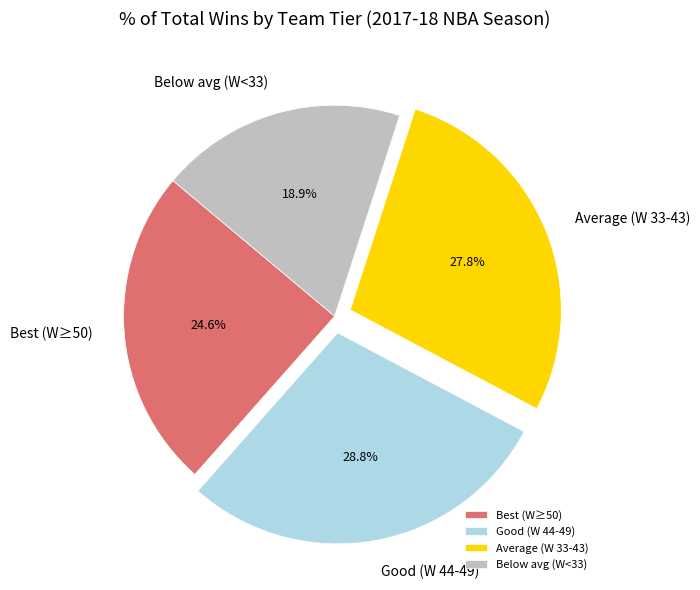

What portion of the pie excludes Below avg (W<33)?

81.1%